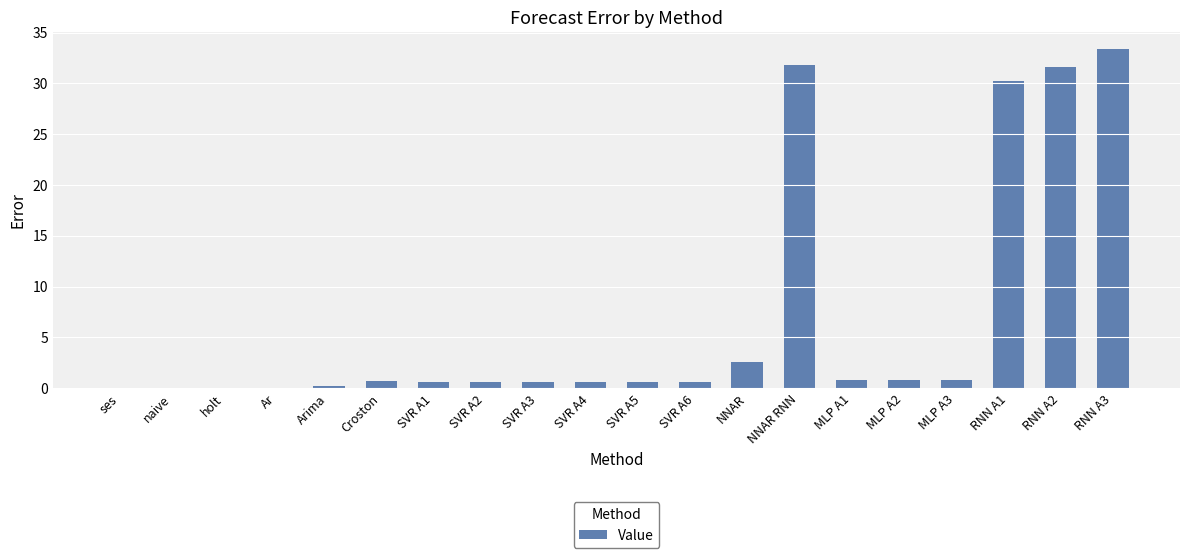

The chart shows a value of 48.3 at NNAR RNN. True or false?

False